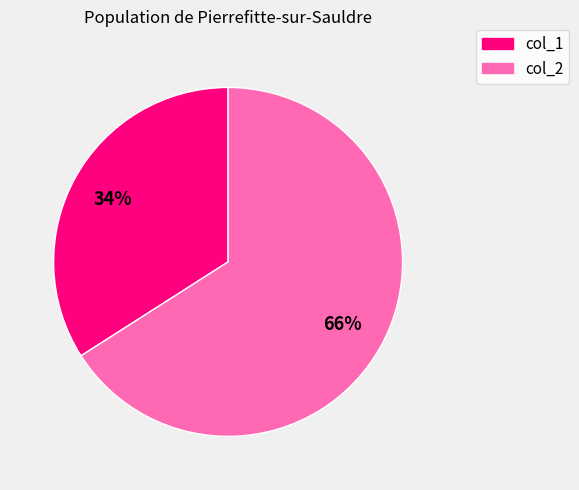

Is there any slice that represents more than half of the pie?

Yes